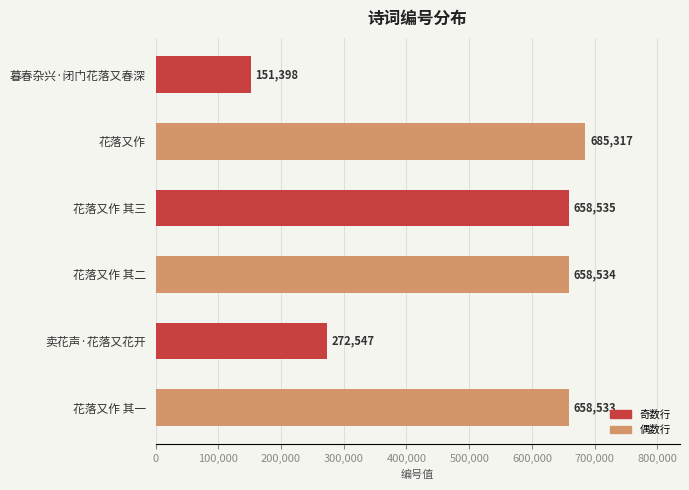

At which label is the value closest to 418357?

卖花声·花落又花开